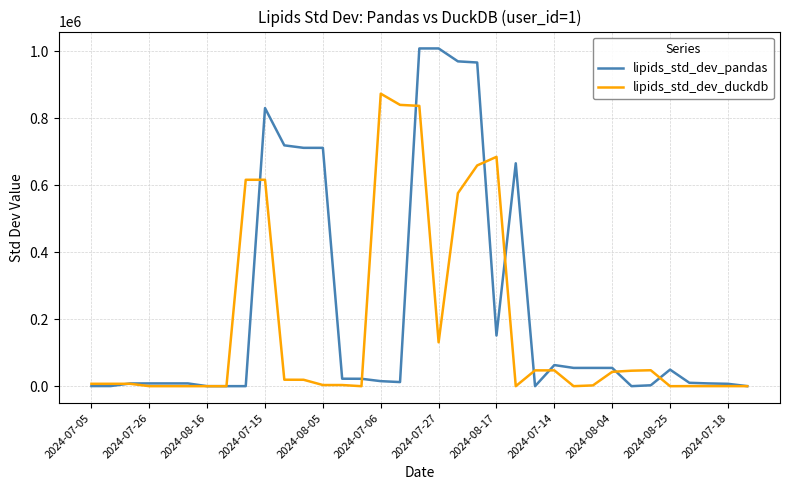

Which series has the largest total across all categories?

lipids_std_dev_pandas